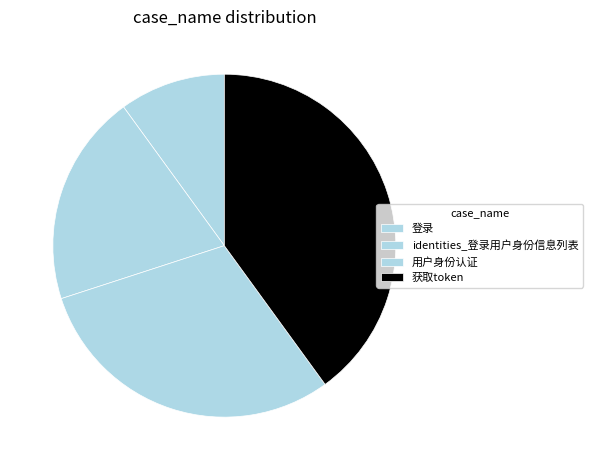

Which slice is the largest?

获取token